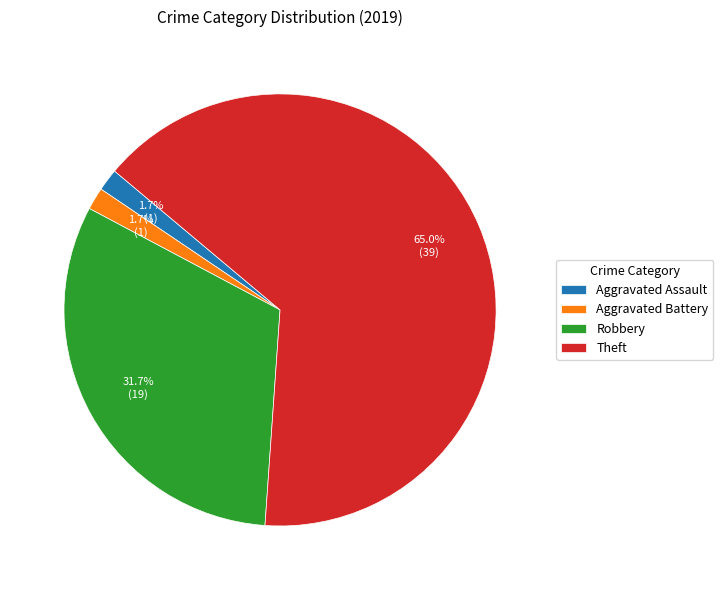

Approximately how many times larger is the value at Theft compared to Robbery?

2.1